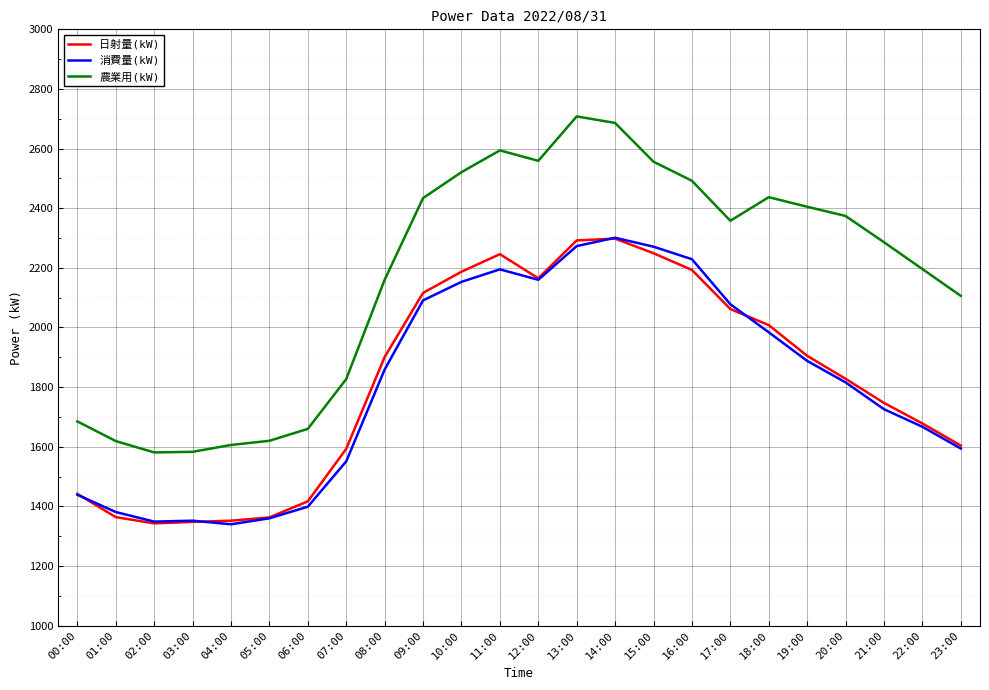

What is the spread (max minus min) of values at 09:00?

343